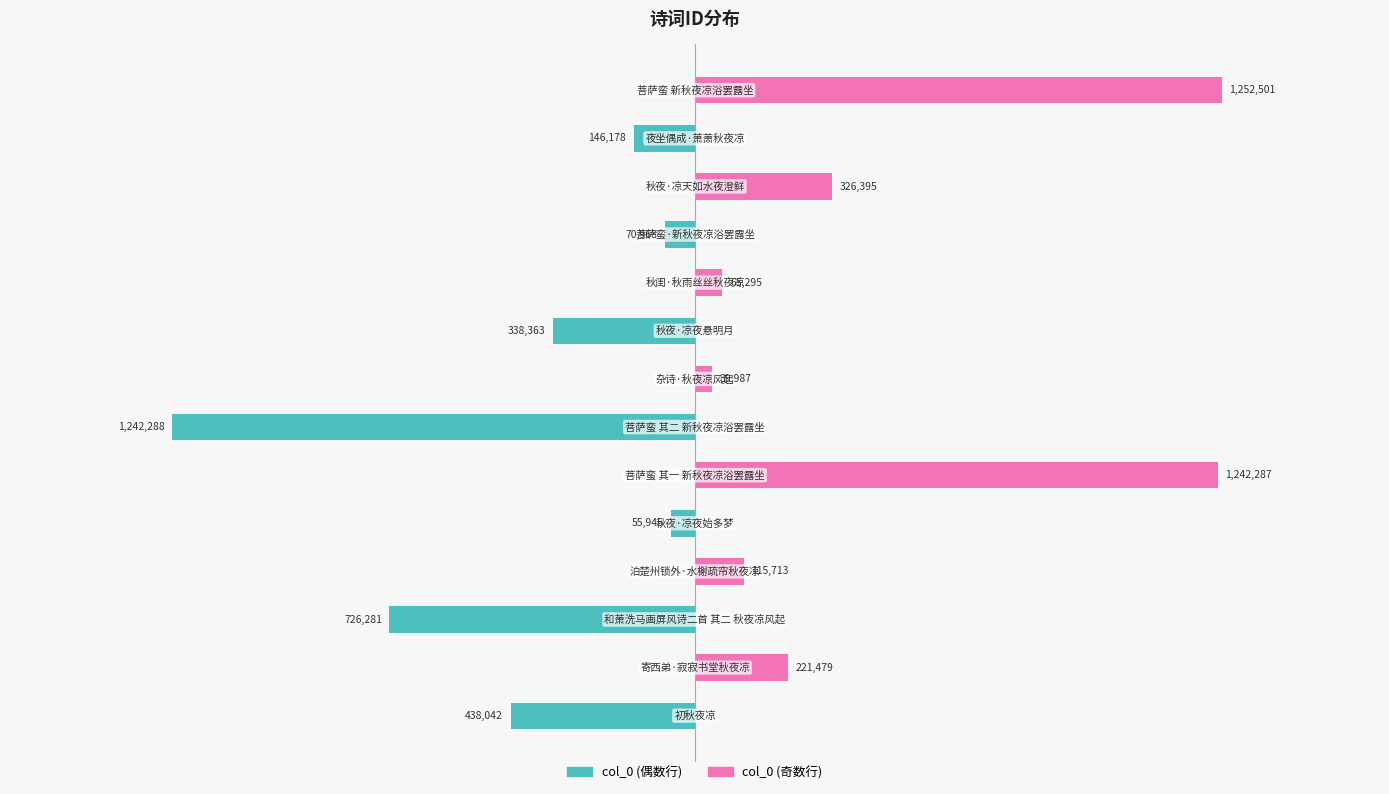

Is it true that col_0 (偶数行) equals -55945 at 0.0?

True